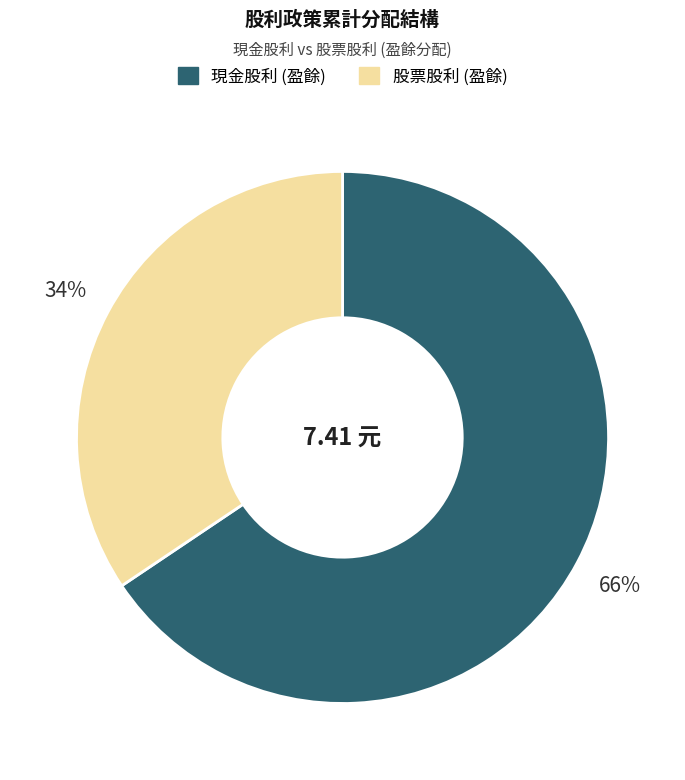

How many slices are in this pie chart?

2